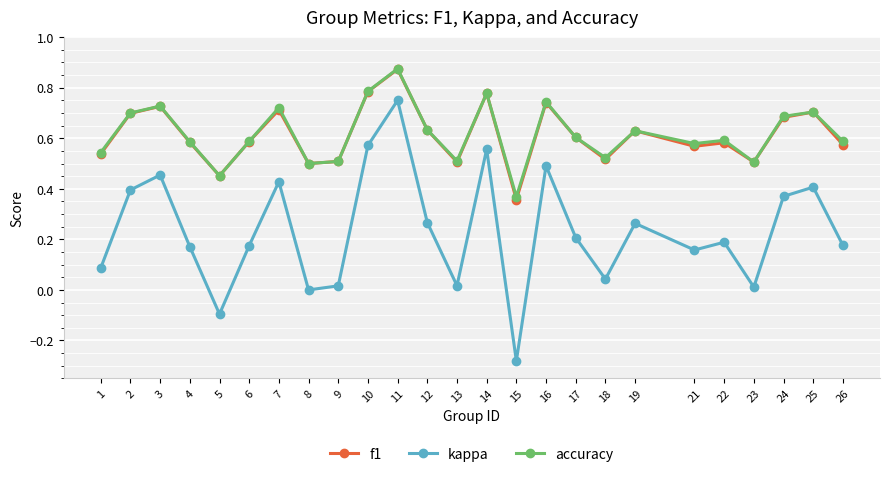

True or false: f1 has a value of 0.6 at 22.

True